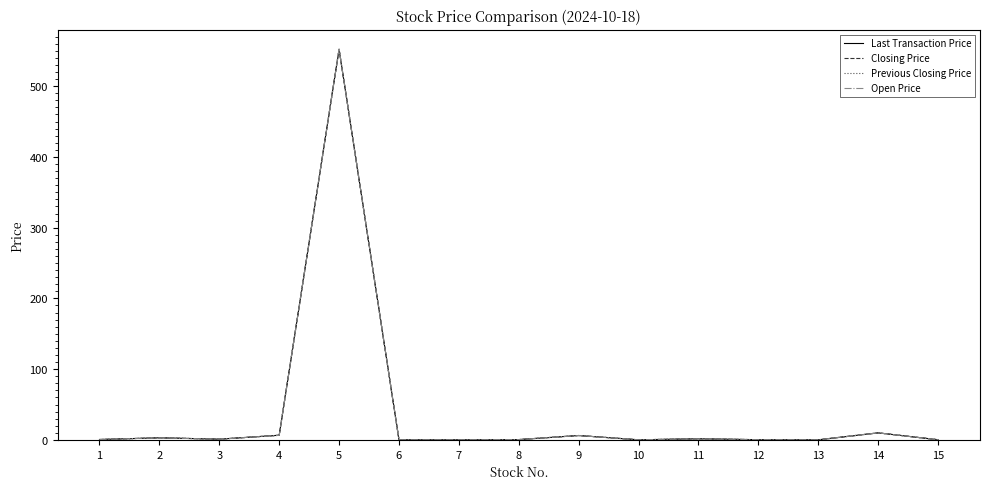

In Closing Price, how many points are lower than both neighbors (excluding endpoints)?

3